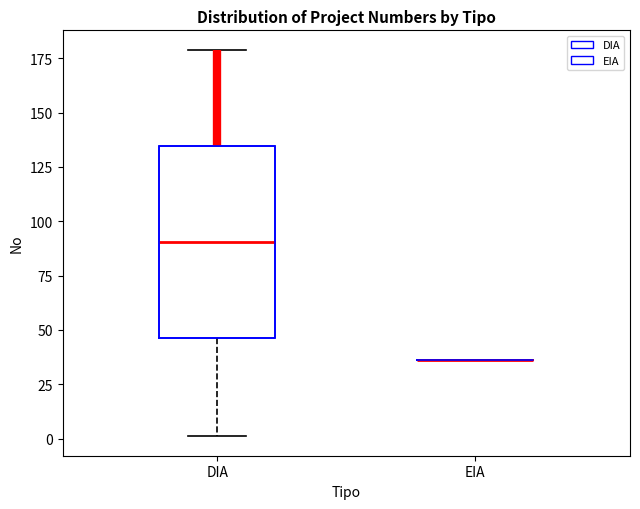

Which box is the tallest, from its lower edge to its upper edge?

DIA